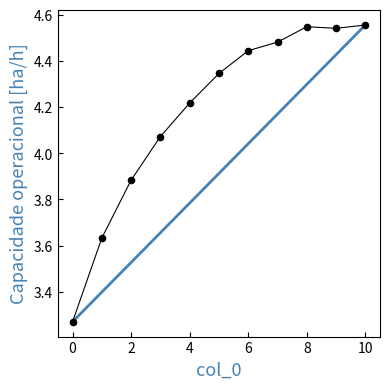

What is the range of Y values (max minus min)?

1.3